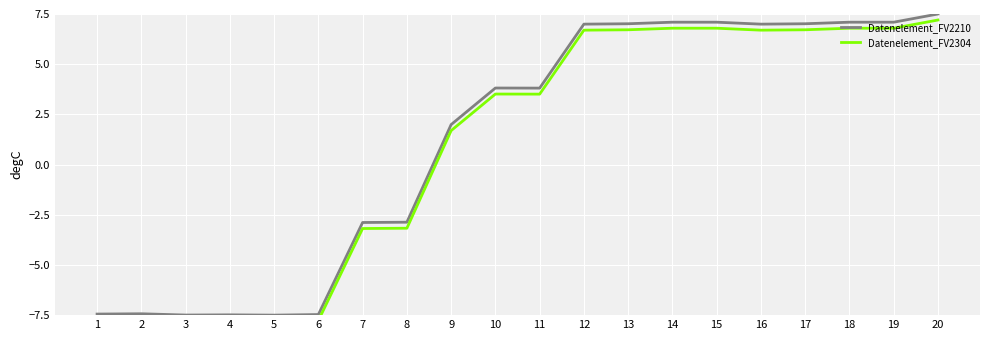

Rank the series by their maximum value, from highest to lowest.

Datenelement_FV2210, Datenelement_FV2304